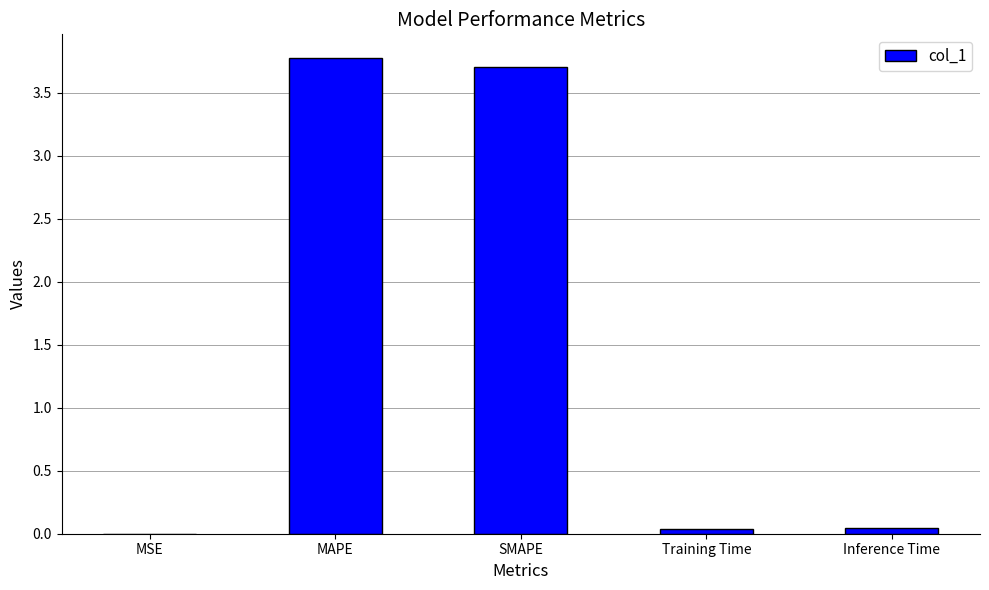

The chart shows a value of 3.8 at MAPE. True or false?

True